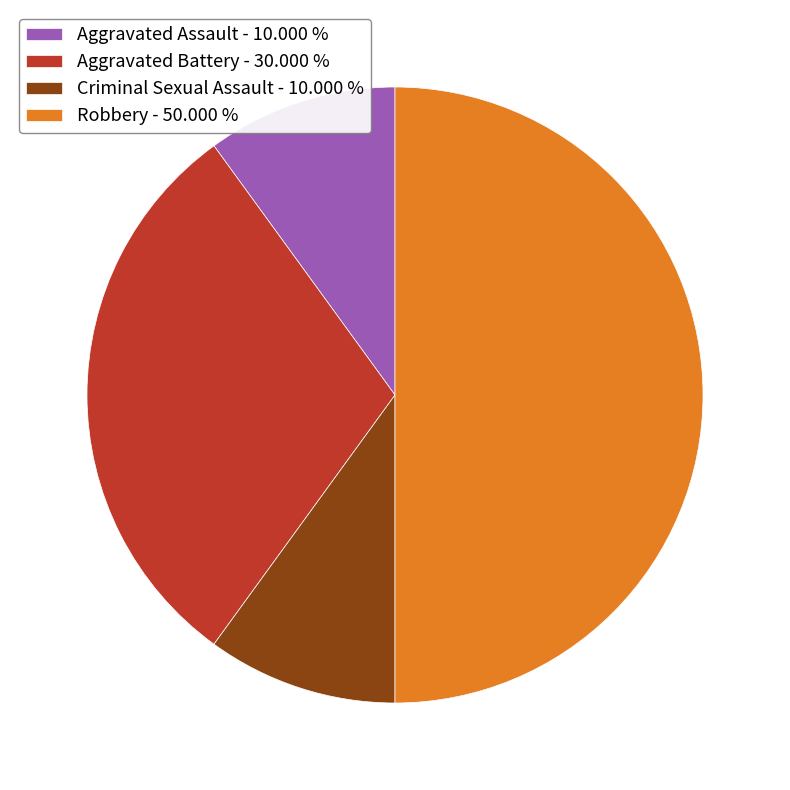

Is it true that Criminal Sexual Assault is 1% of the pie?

False